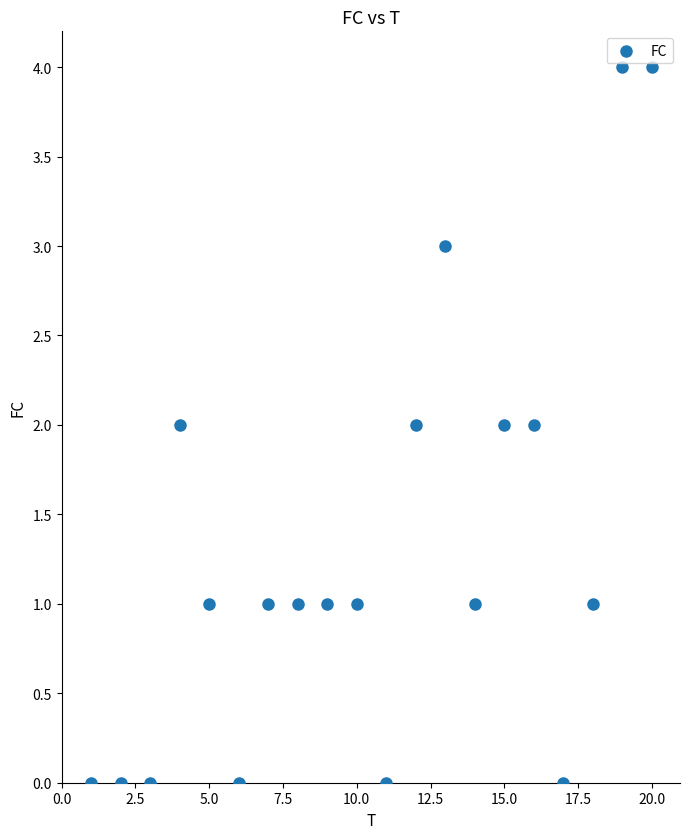

What is the range of Y values (max minus min)?

4